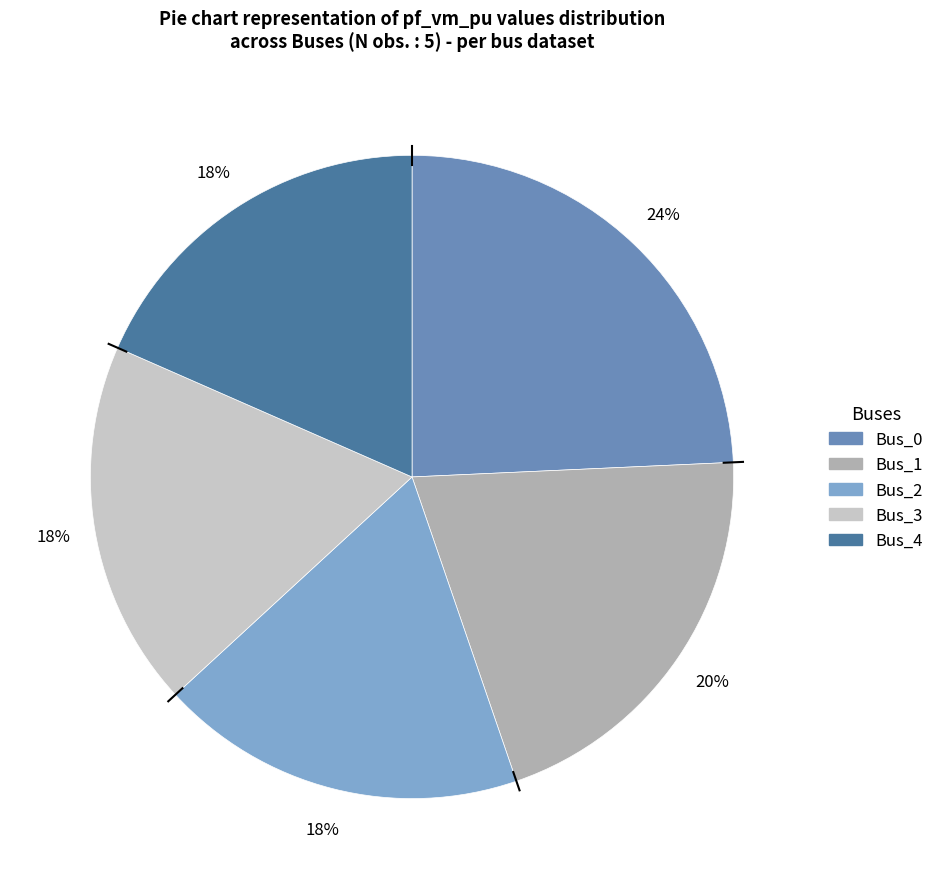

Which has a higher value, Bus_3 or Bus_1?

Bus_1